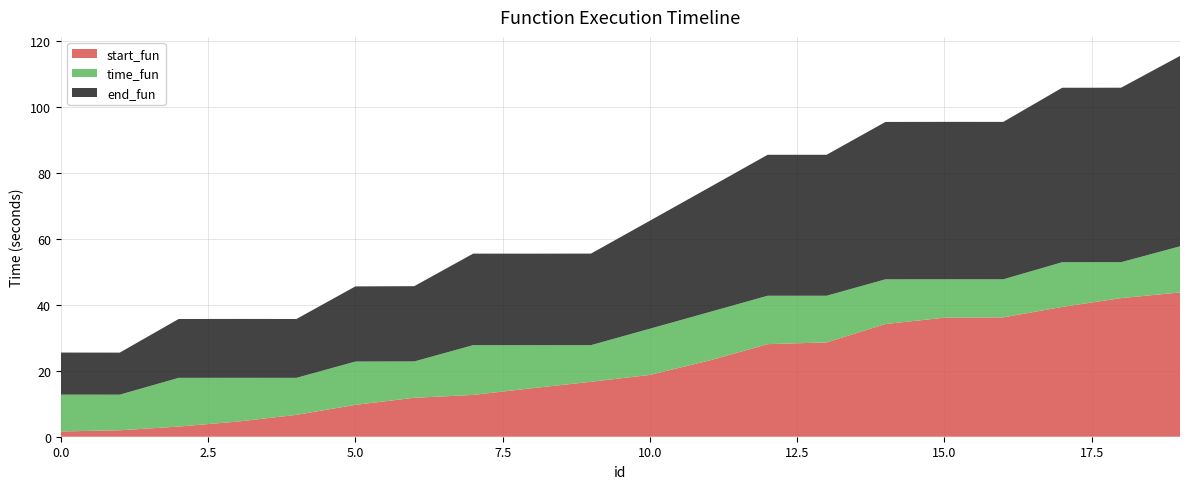

Reading left to right, list all the values displayed in this chart.

start_fun: 1.6	2.0	3.1	4.6	6.6	9.7	11.8	12.7	14.7	16.6	18.7	23.0	28.1	28.6	34.2	36.1	36.2	39.3	42.0	43.7
time_fun: 11.2	10.8	14.8	13.3	11.2	13.1	11.0	15.1	13.0	11.1	14.0	14.7	14.7	14.1	13.5	11.6	11.5	13.5	10.9	14.0
end_fun: 12.8	12.7	17.8	17.8	17.8	22.8	22.8	27.7	27.7	27.7	32.7	37.7	42.7	42.7	47.7	47.7	47.7	52.9	52.9	57.7